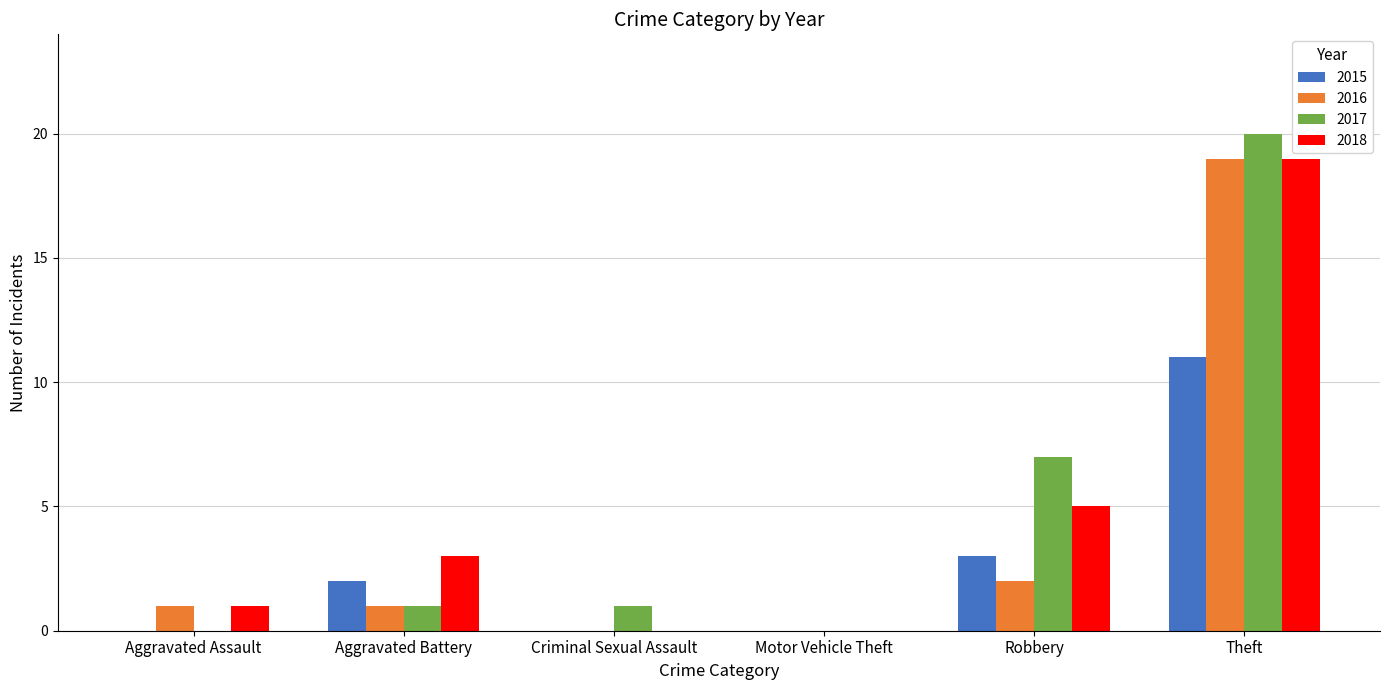

What is the difference between the 2018 values at Criminal Sexual Assault and Theft?

19